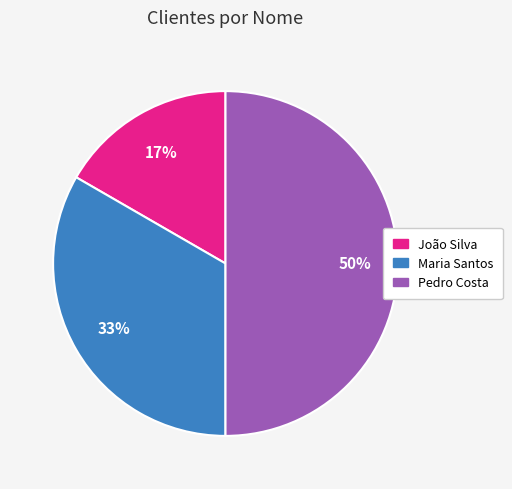

To the nearest percent, what percentage of the pie is João Silva?

17%